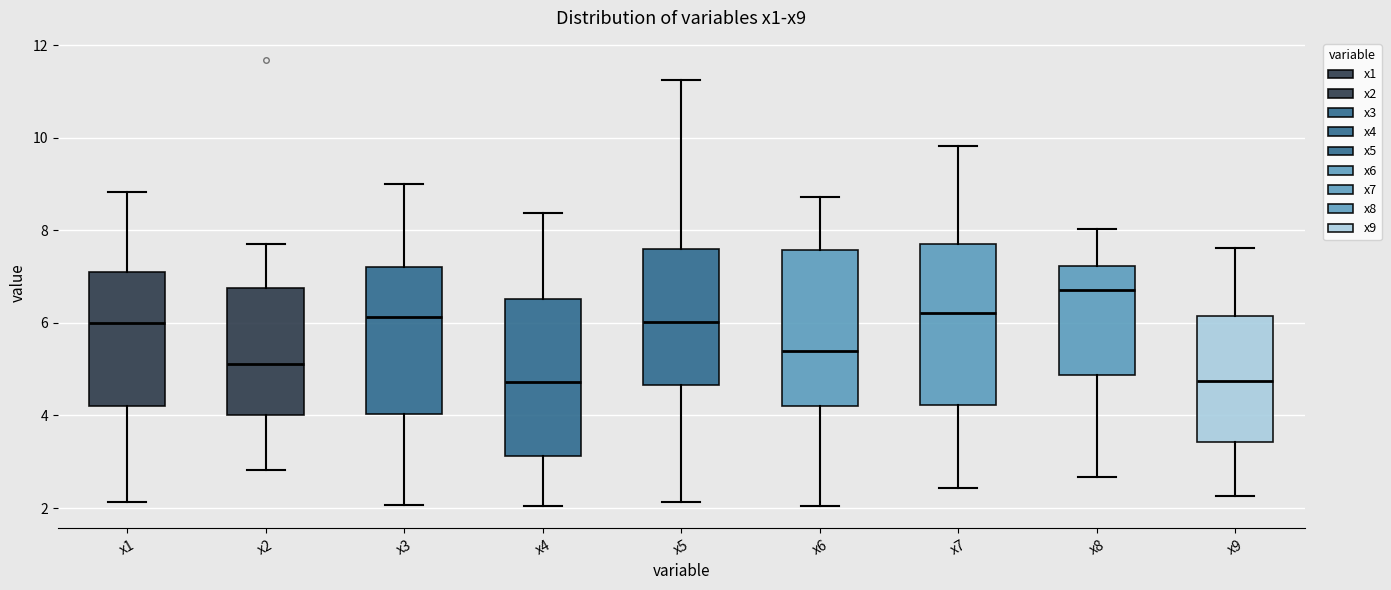

Reading left to right, read every box against the y-axis: the position of its median line, the range the box covers, and the ends of its whiskers. The values are not printed on the chart, so give them approximately, as read against the axis.

x1: median 6.0, box 4.2 to 7.2, whiskers 2.2 to 8.8
x2: median 5.2, box 4.0 to 6.8, whiskers 2.8 to 7.8
x3: median 6.2, box 4.0 to 7.2, whiskers 2.0 to 9.0
x4: median 4.8, box 3.2 to 6.6, whiskers 2.0 to 8.4
x5: median 6.0, box 4.6 to 7.6, whiskers 2.2 to 11.2
x6: median 5.4, box 4.2 to 7.6, whiskers 2.0 to 8.8
x7: median 6.2, box 4.2 to 7.6, whiskers 2.4 to 9.8
x8: median 6.8, box 4.8 to 7.2, whiskers 2.6 to 8.0
x9: median 4.8, box 3.4 to 6.2, whiskers 2.2 to 7.6